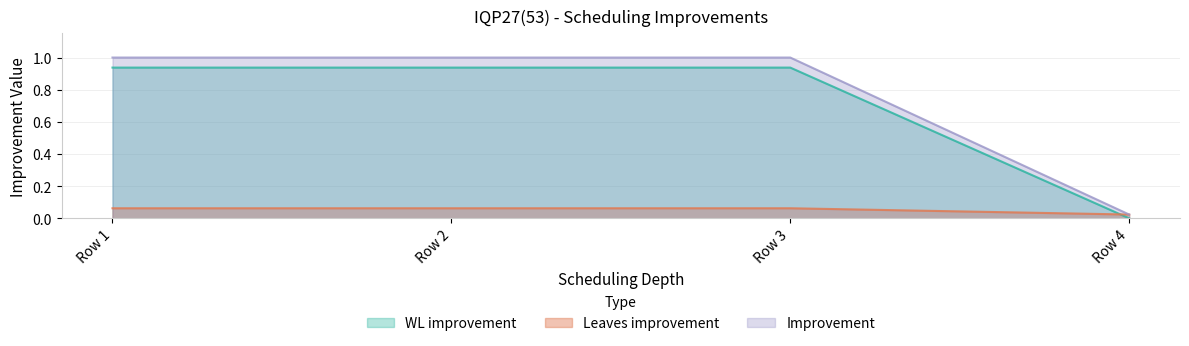

How many series are shown in this chart?

3